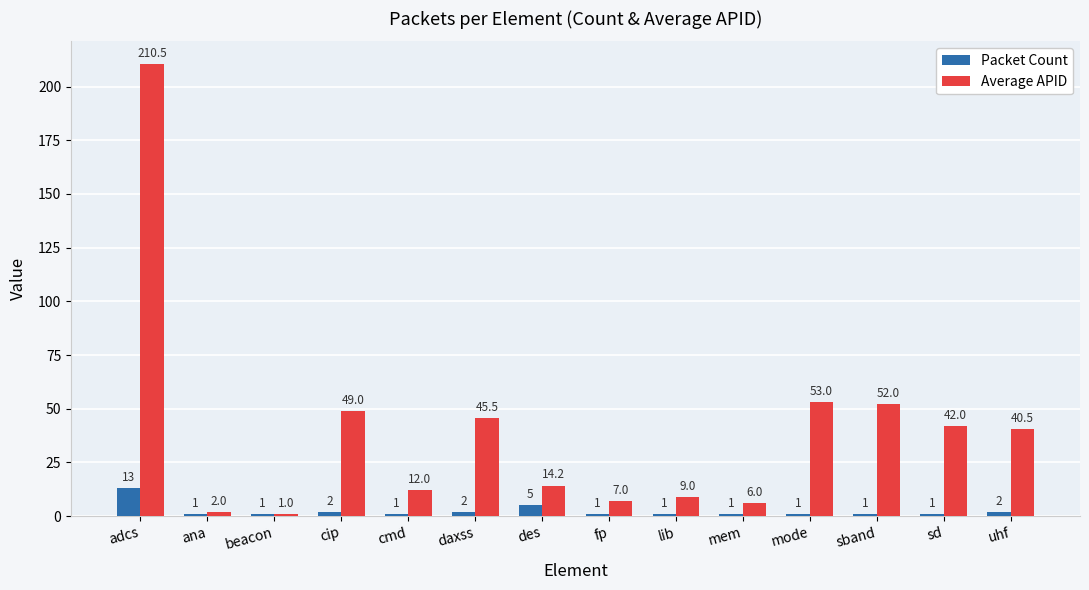

How many values in the Average APID series exceed 40?

7